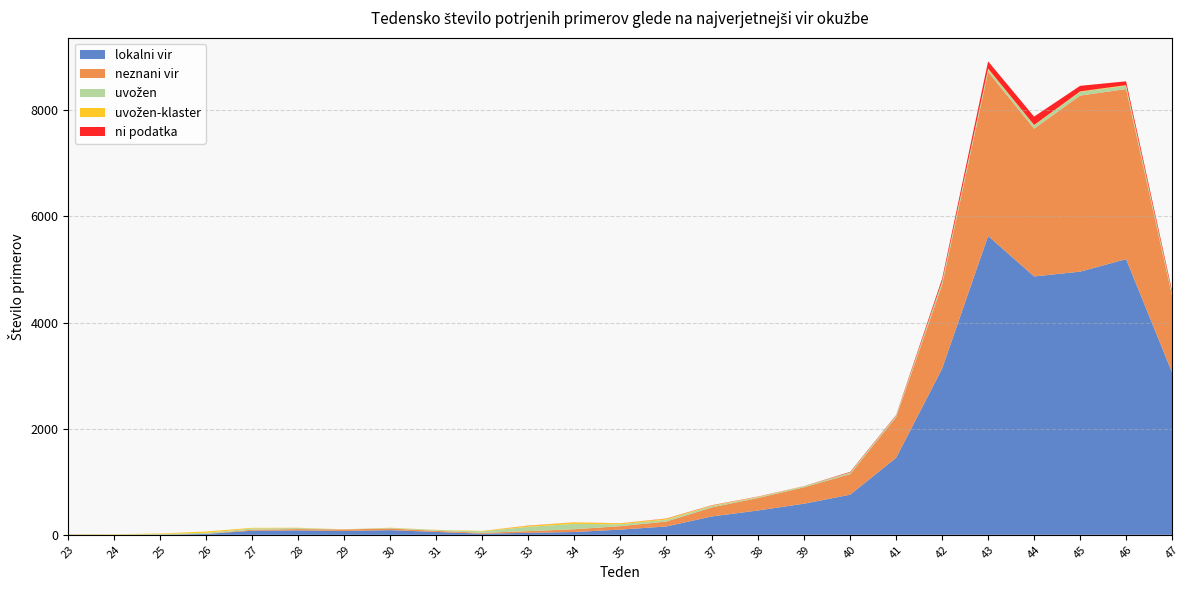

Reading left to right, what are all the values shown in this chart?

lokalni vir: 1	0	0	17	77	83	73	88	54	22	38	53	98	157	347	459	587	756	1452	3133	5632	4869	4959	5195	3058
neznani vir: 3	2	2	3	19	25	28	31	21	14	31	52	65	92	171	235	309	389	766	1577	3090	2785	3318	3205	1442
uvožen: 4	4	13	19	24	19	2	11	16	29	81	102	34	35	27	16	20	29	28	56	49	61	70	63	41
uvožen-klaster: 4	5	10	24	12	6	1	4	3	9	21	28	20	19	9	7	1	2	0	10	15	8	9	11	12
ni podatka: 0	0	0	0	0	0	0	0	0	0	3	1	1	4	5	4	2	10	10	50	136	158	105	72	42